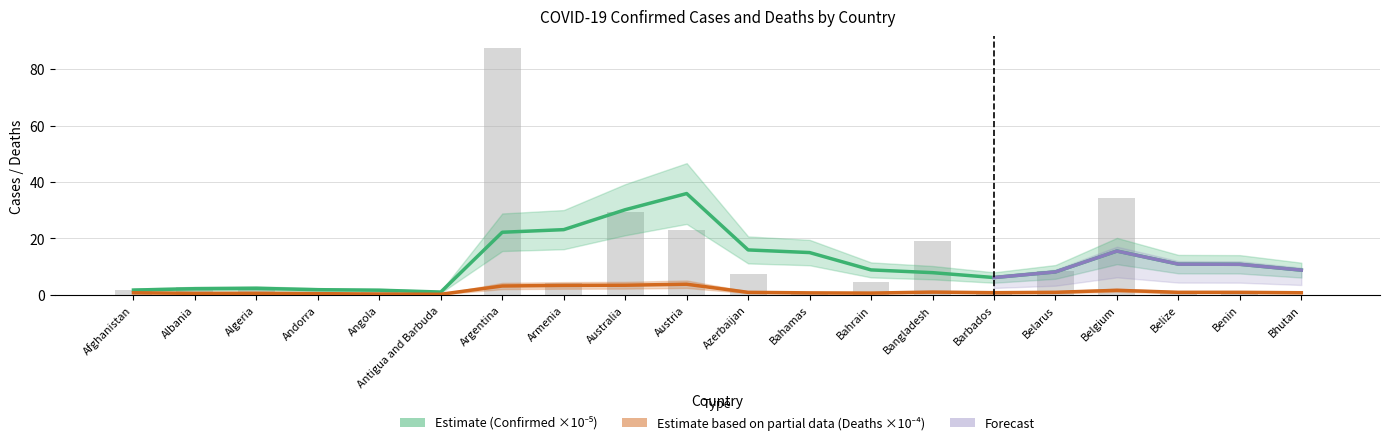

What position from the left is Azerbaijan?

11